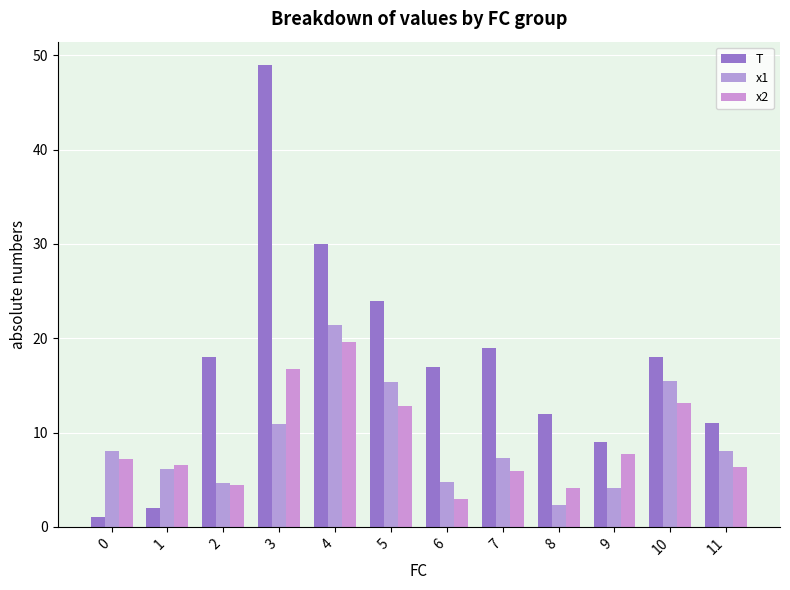

True or false: T has a value of 14.3 at 9.

False